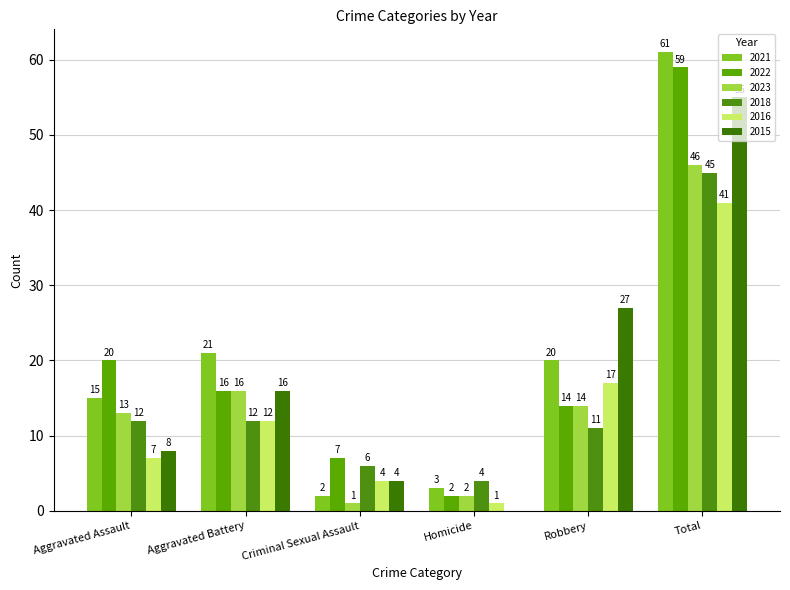

True or false: 2021 has a value of 21 at Aggravated Battery.

True